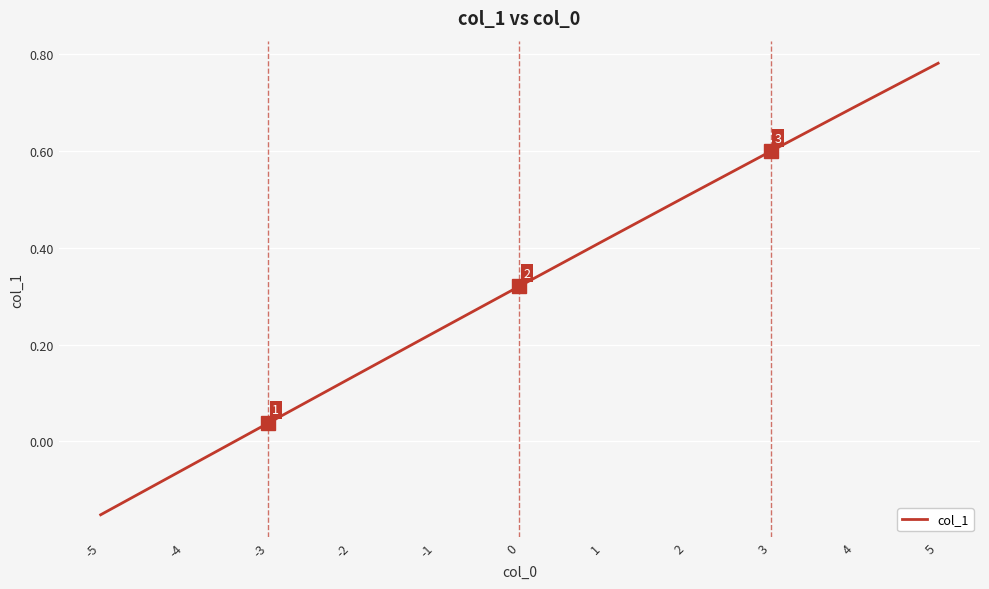

At which category does the chart reach its peak across all series?

5